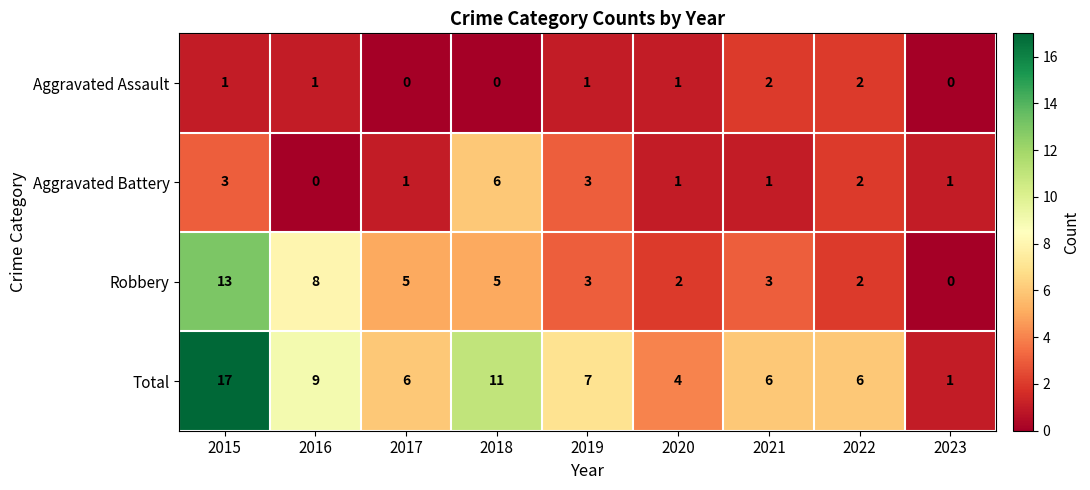

Which series has the largest range (max minus min)?

Total